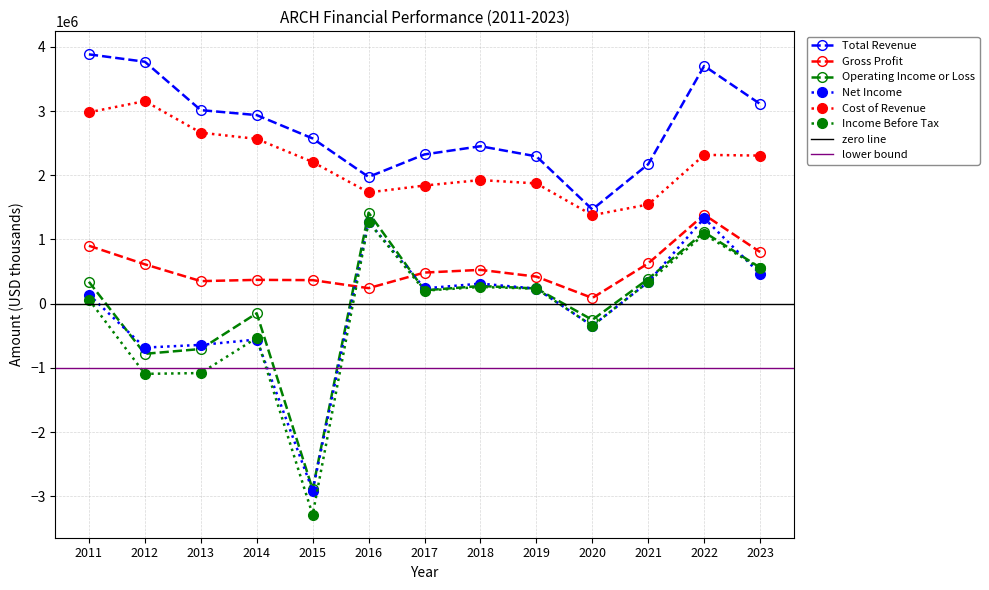

How many lines are shown in the chart?

6